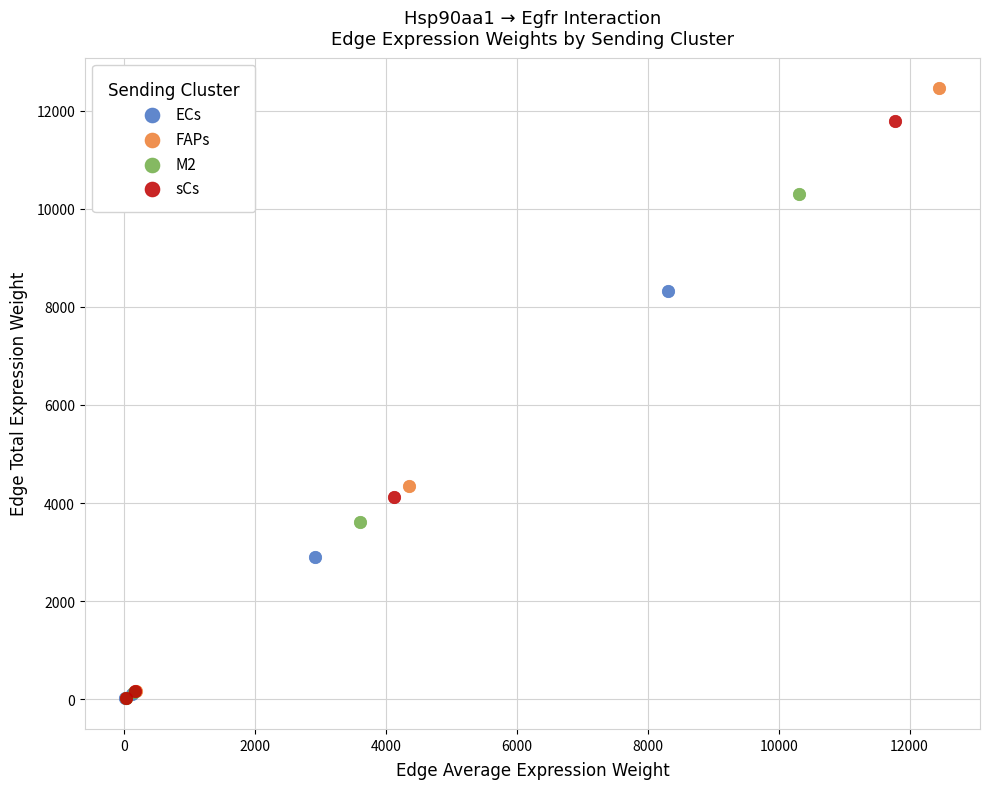

Which series has the largest Y range (max minus min)?

FAPs